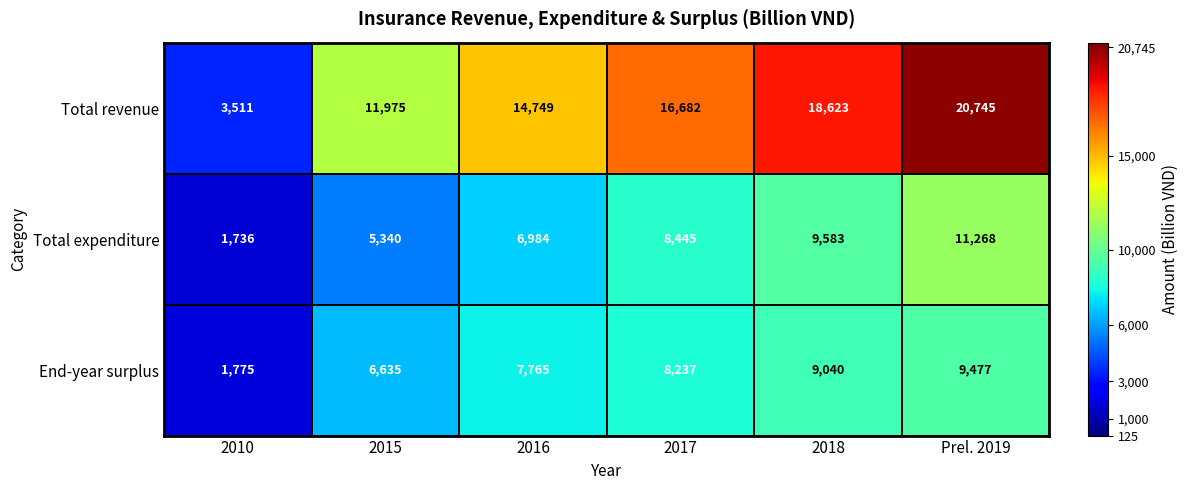

What is the lowest value of the Total revenue series?

3511